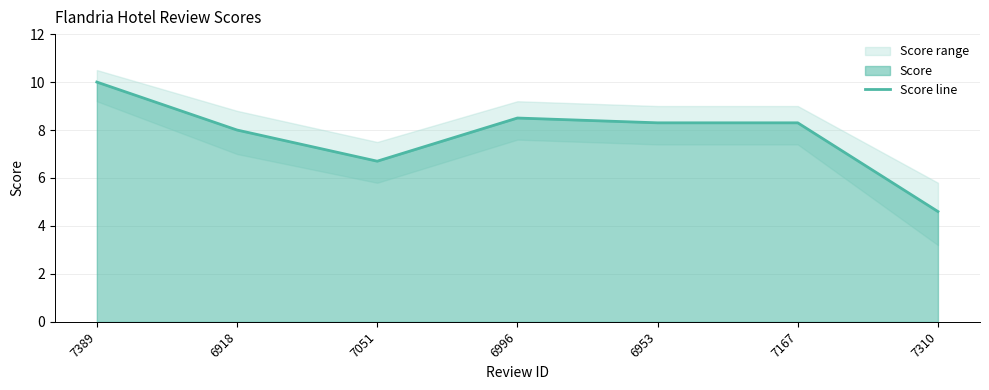

What is the difference between the values at 7051 and 6996?

1.8